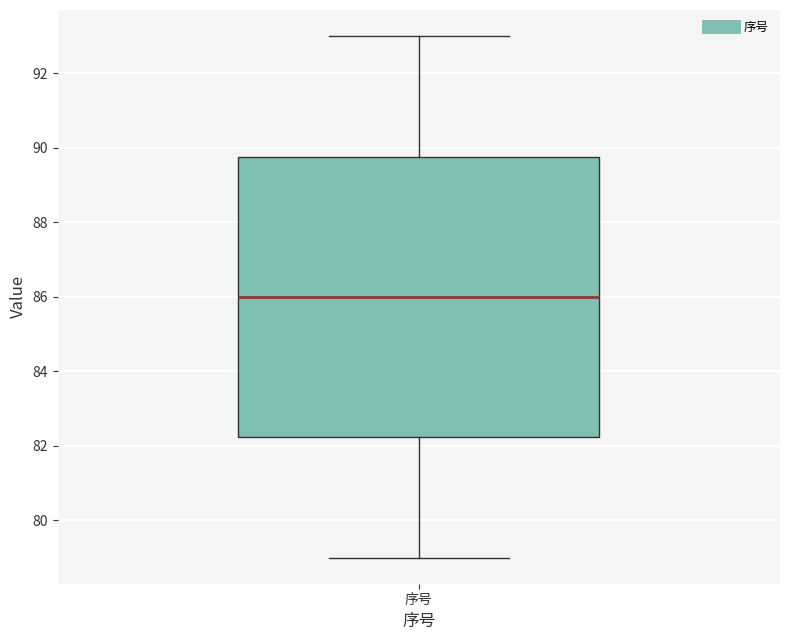

Where does the lower whisker of the box for 序号 end on the y-axis? The values are not printed on the chart, so give them approximately, as read against the axis.

79.0